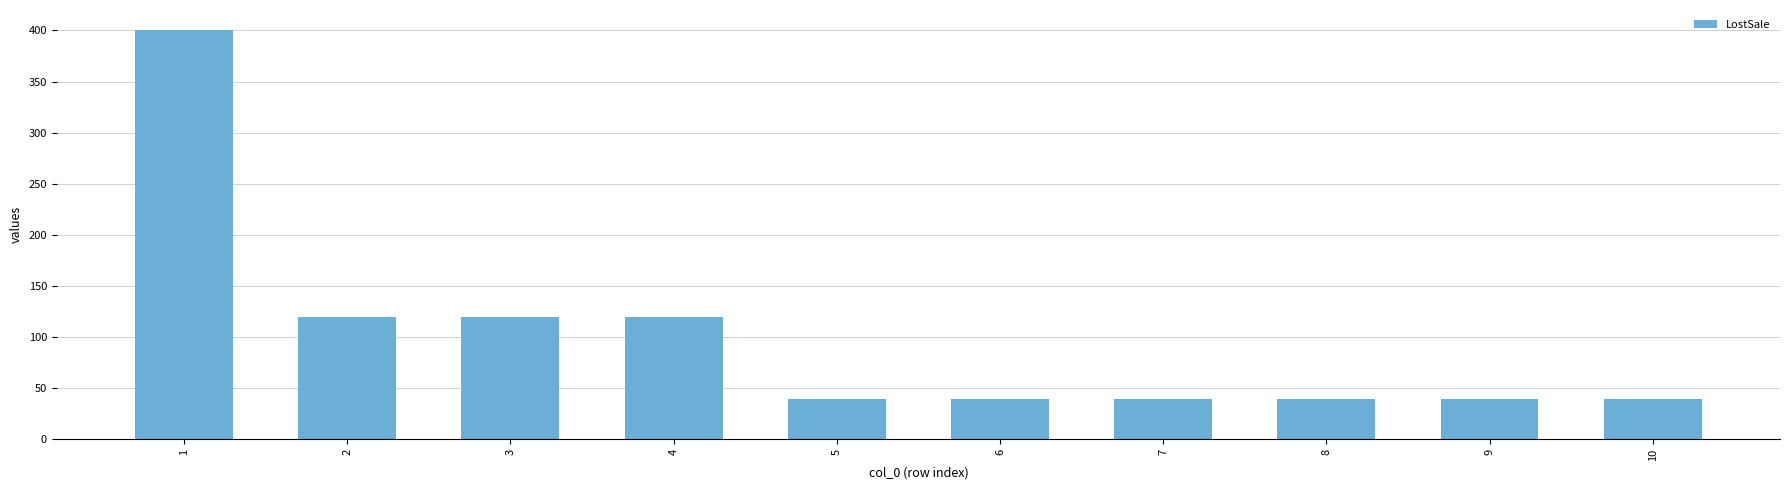

Reading left to right, what are all the values shown in this chart?

400	120	120	120	40	40	40	40	40	40